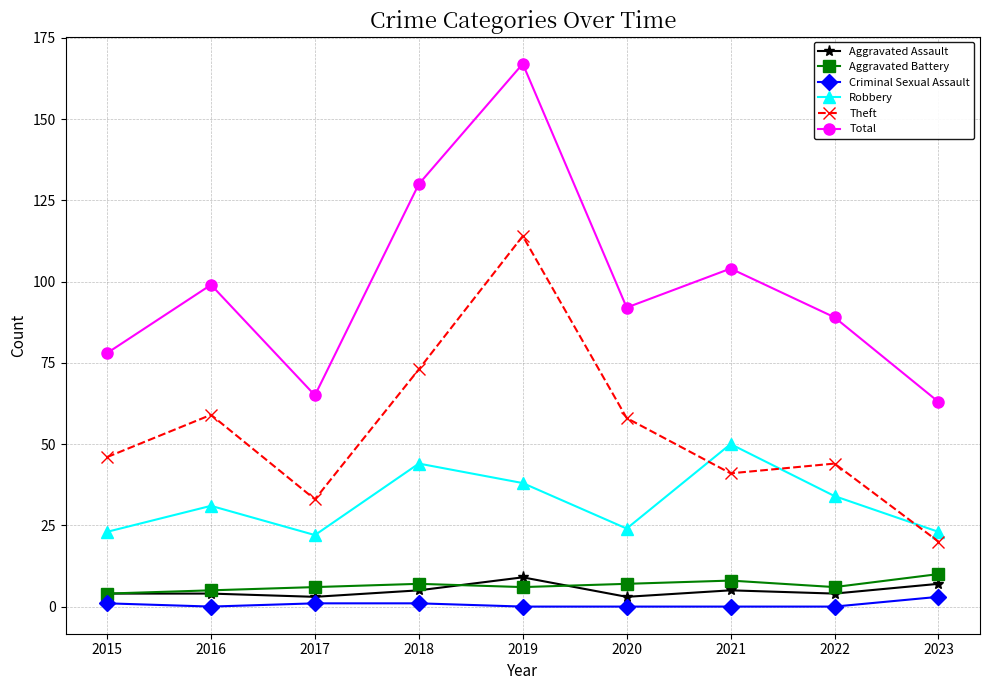

What is the total value across all series at 2017?

130